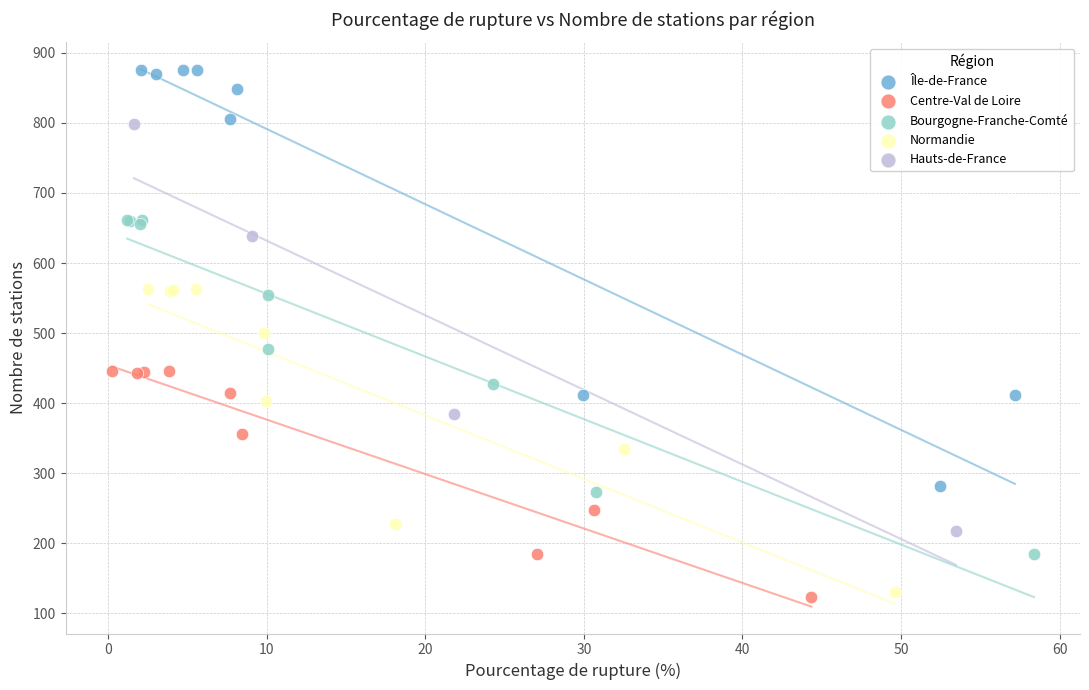

Which series has the widest spread of Y values?

Île-de-France